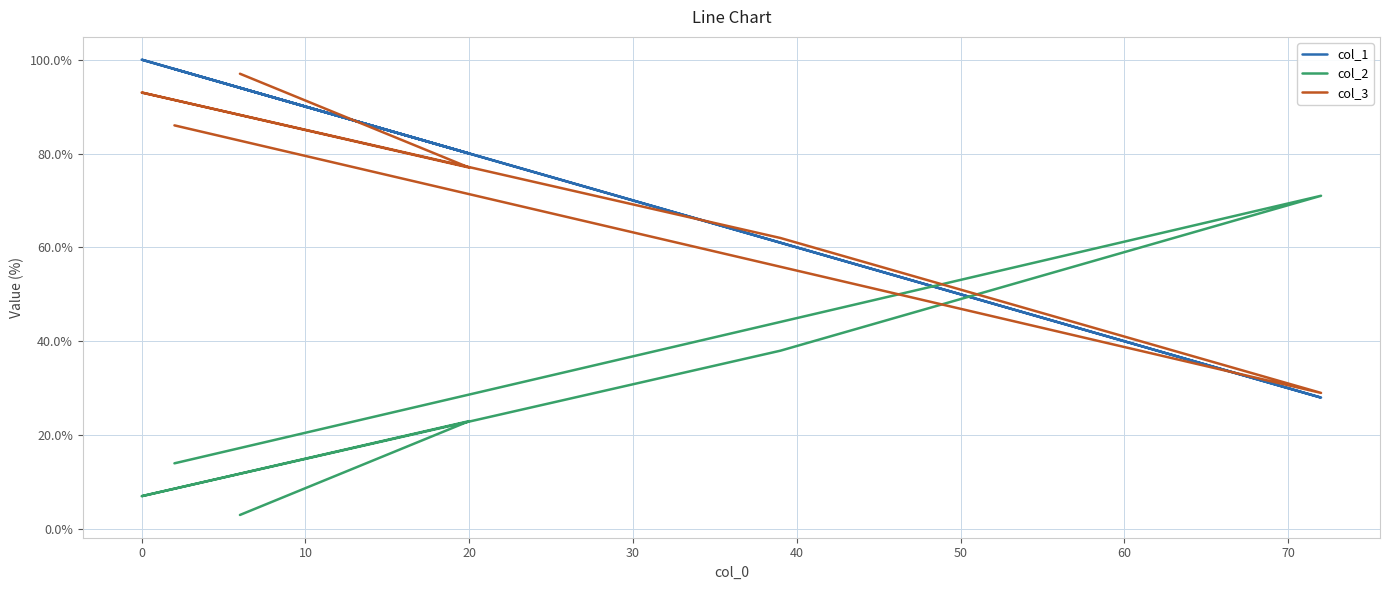

Reading left to right, transcribe all the data shown in this chart.

col_1: 94	80	100	61	28	98
col_2: 3	23	7	38	71	14
col_3: 97	77	93	62	29	86